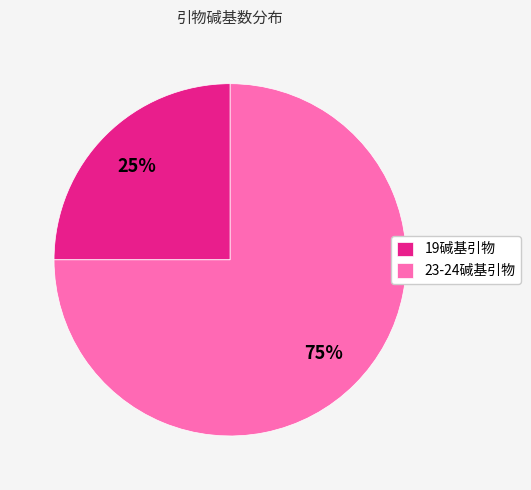

Approximately how many times larger is the value at 23-24碱基引物 compared to 19碱基引物?

3.0